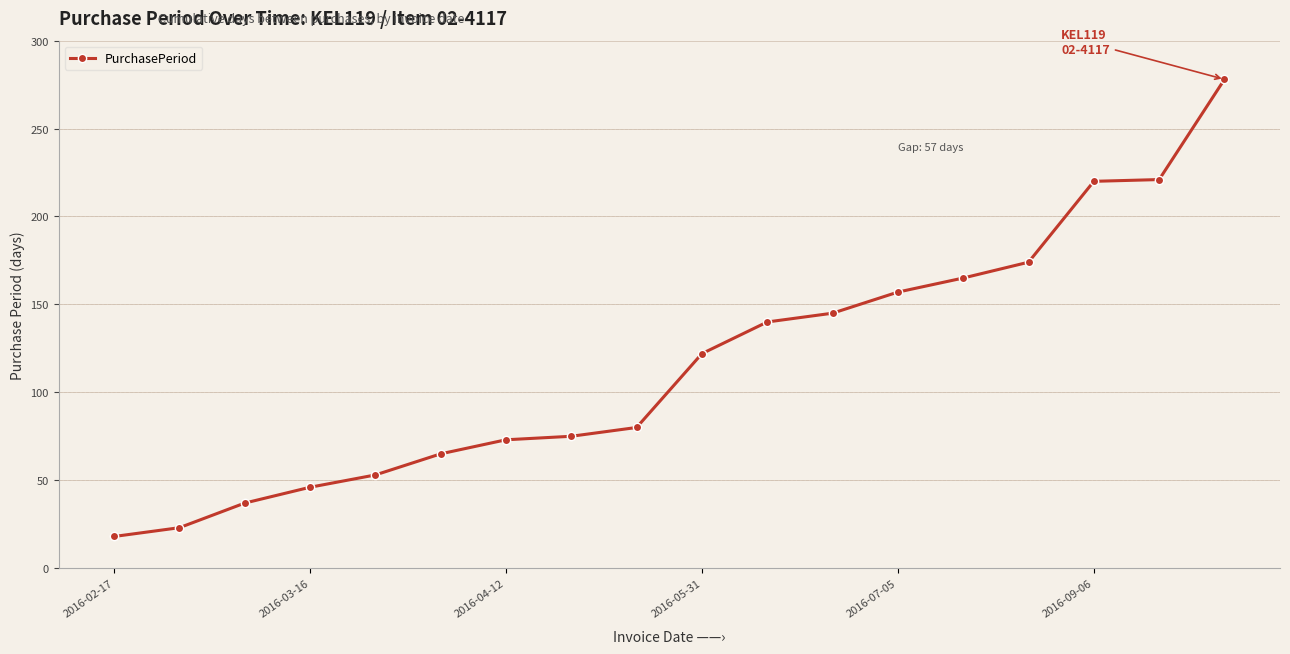

What is the average value?

116